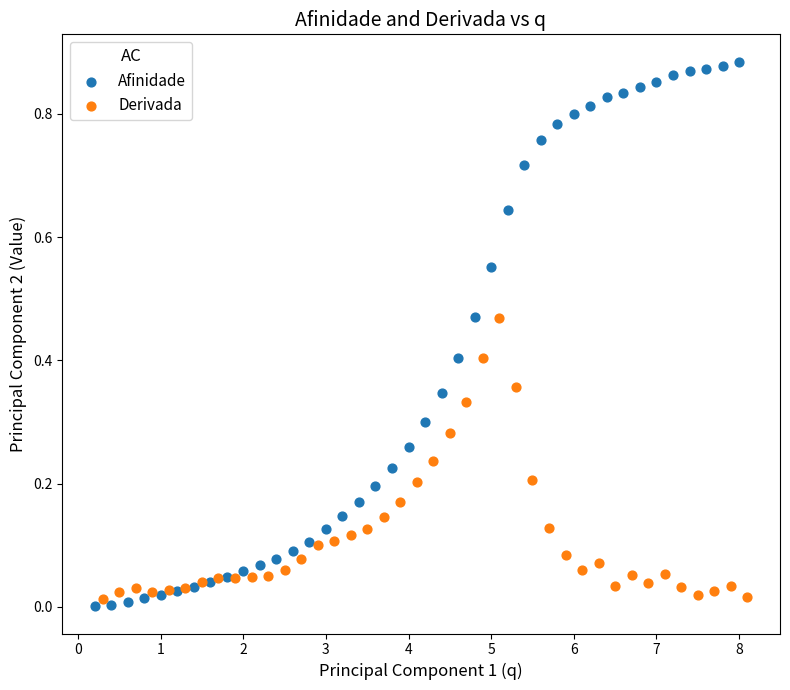

What are all the series names shown in the legend?

Afinidade, Derivada